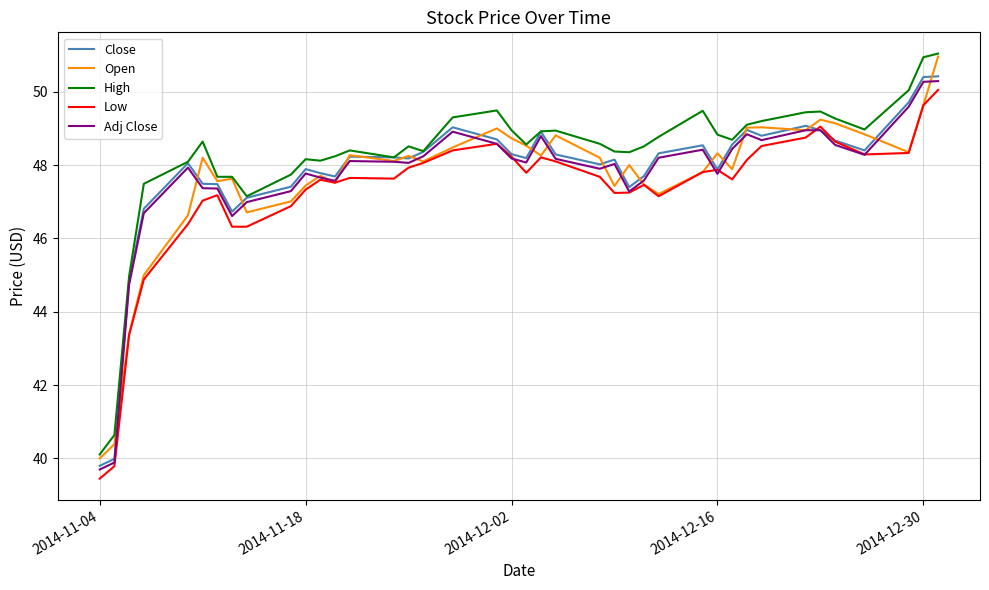

How many categories are shown in the chart?

40